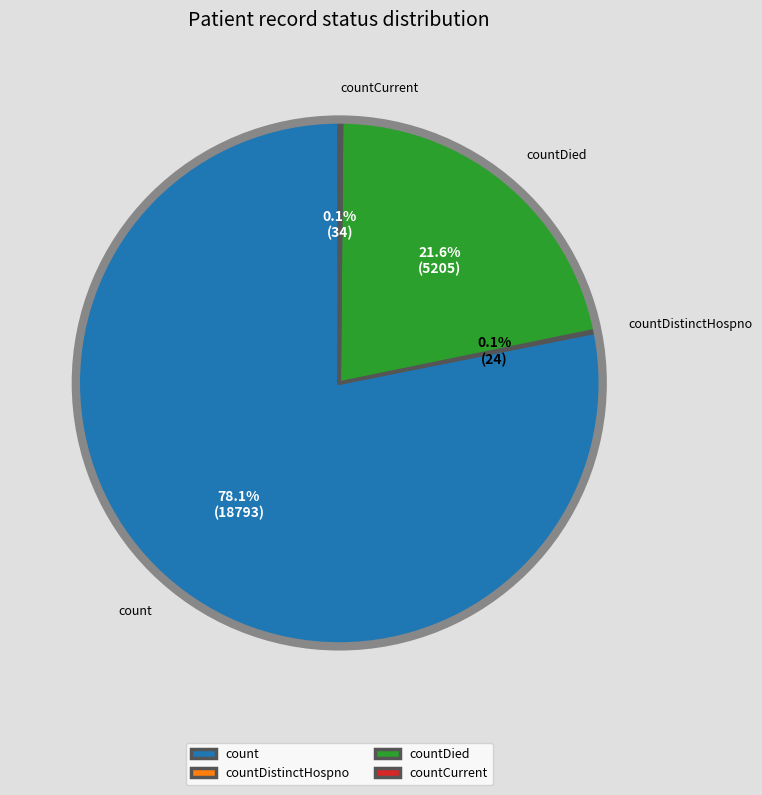

Is there any slice that represents more than half of the pie?

Yes